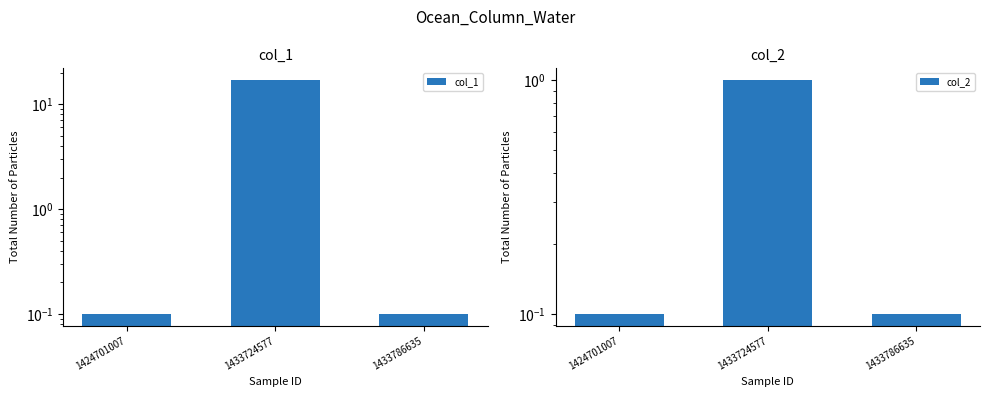

What is the highest value of the col_2 series?

1.0